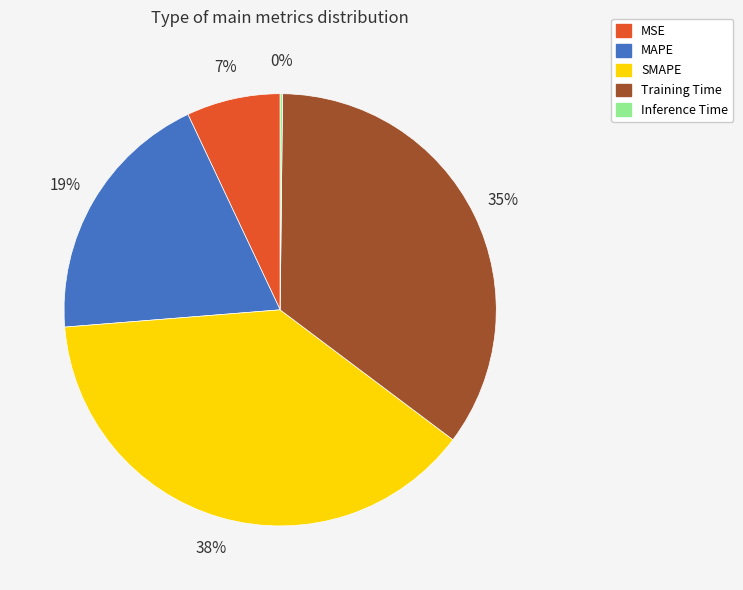

The Training Time slice represents 35% of the pie. True or false?

True